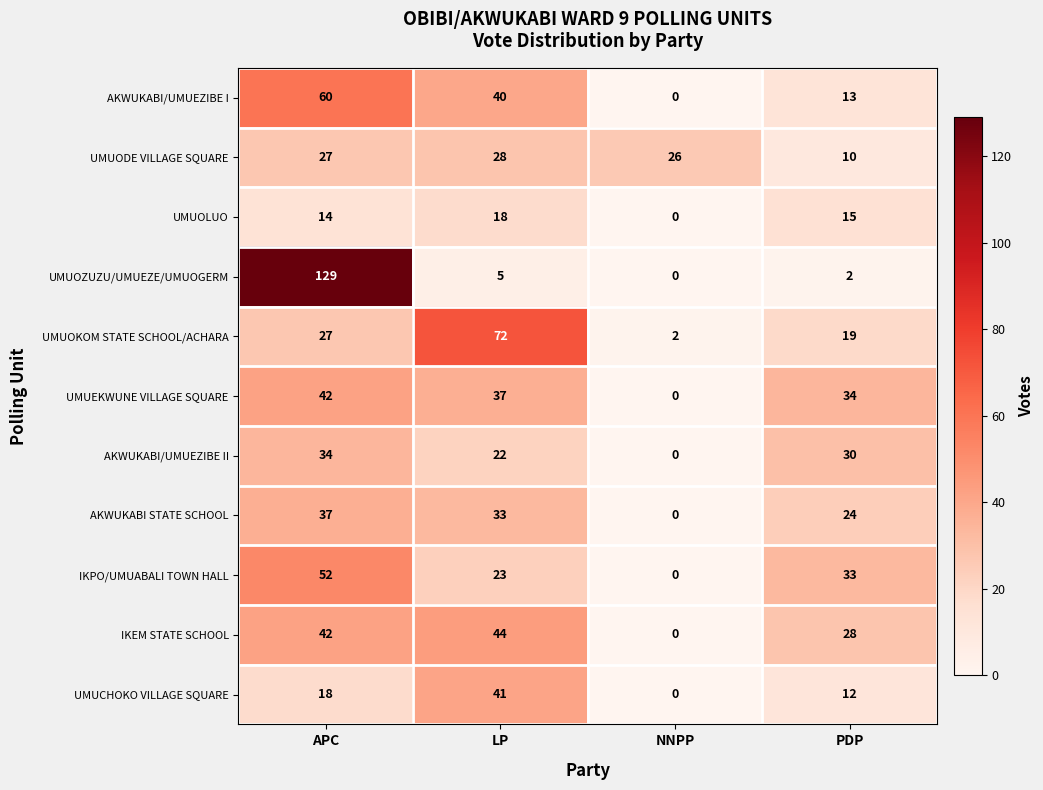

Which series has the largest total across all categories?

UMUOZUZU/UMUEZE/UMUOGERM